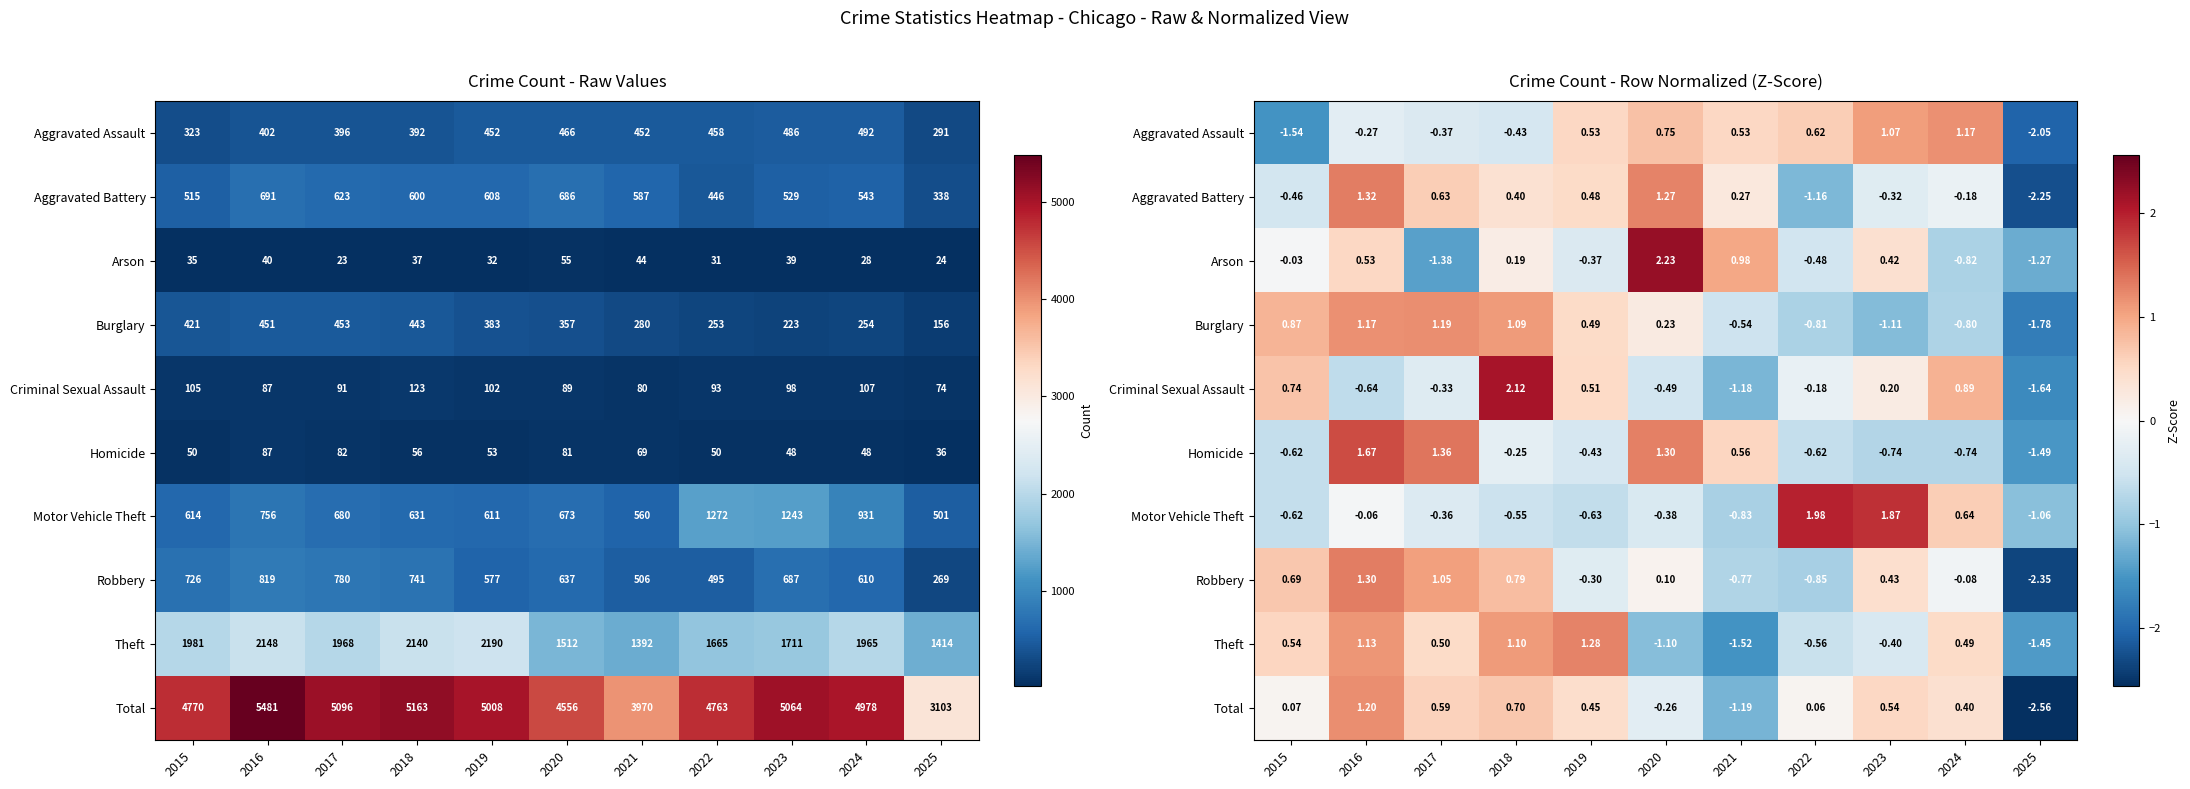

At which category is the sum across all series the highest?

2016